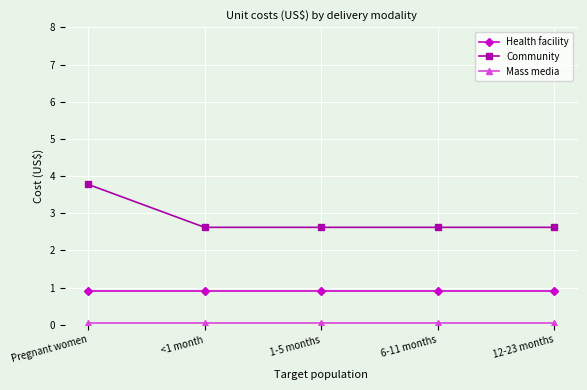

What is the label of the 2nd point from the right?

6-11 months